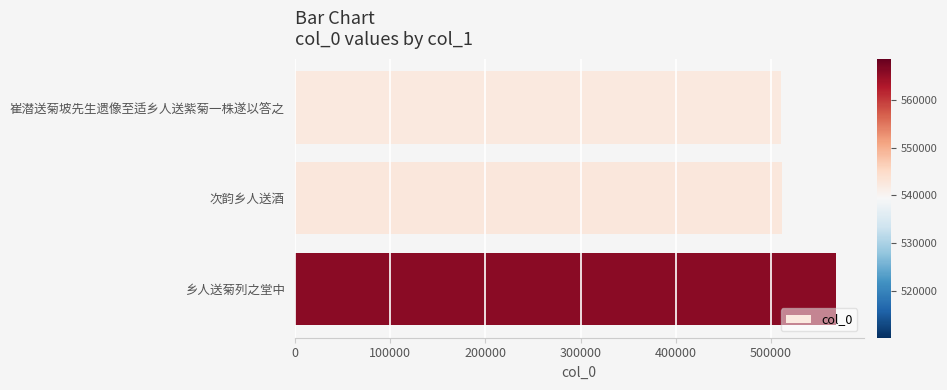

True or false: the data shows 371635 at 乡人送菊列之堂中.

False